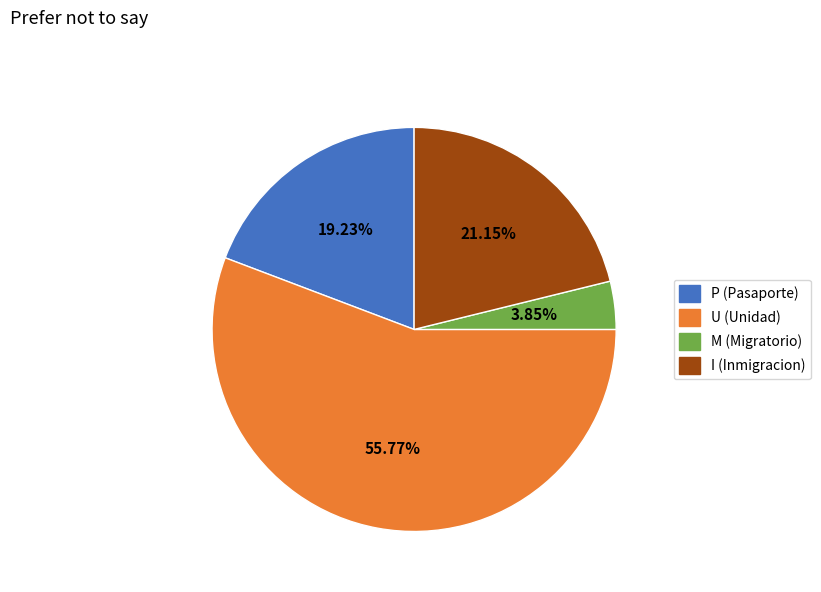

How many segments does this pie chart have?

4